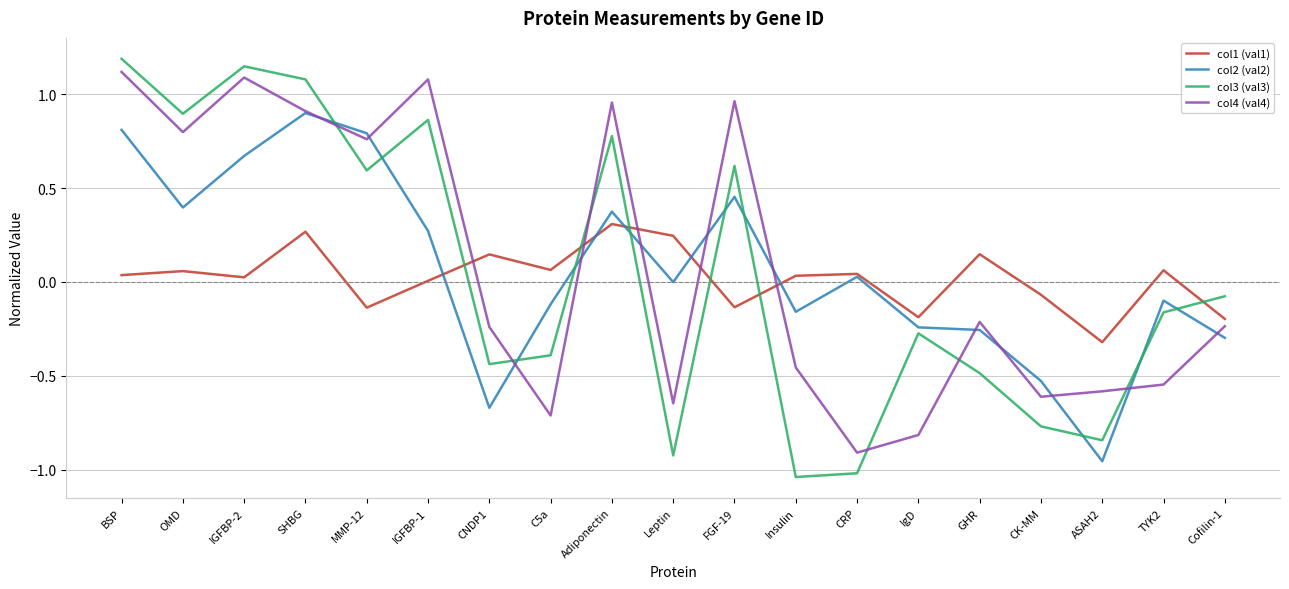

Which series has the largest range (max minus min)?

col3 (val3)